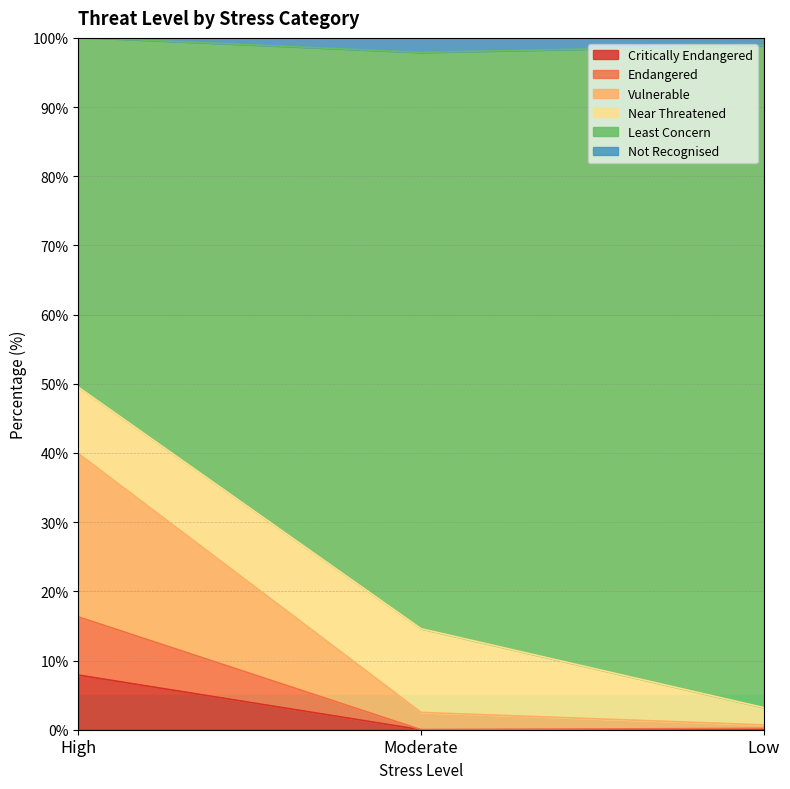

Is it true that Critically Endangered equals 7.9 at High?

True